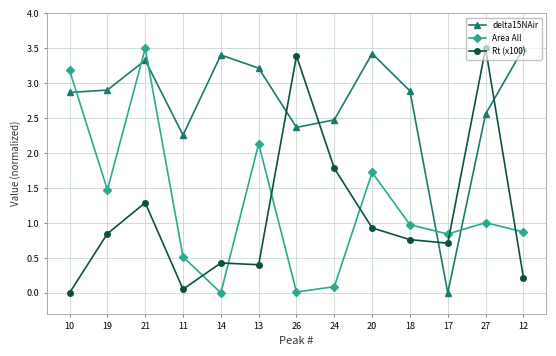

How many interior local valleys does the Area All series have?

4